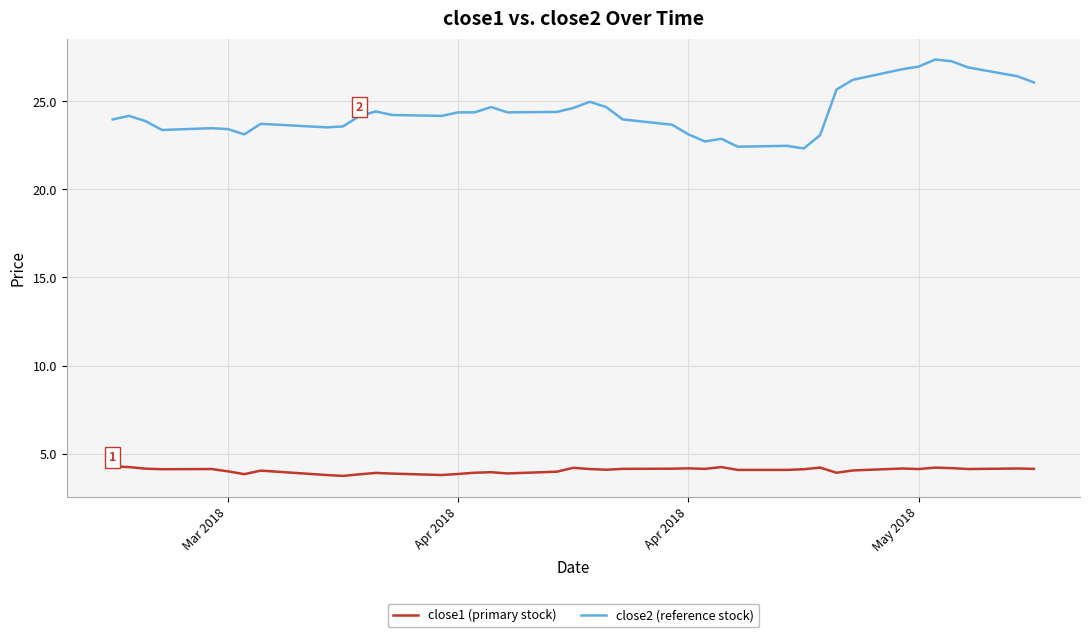

What is the highest value of the close1 (primary stock) series?

4.3